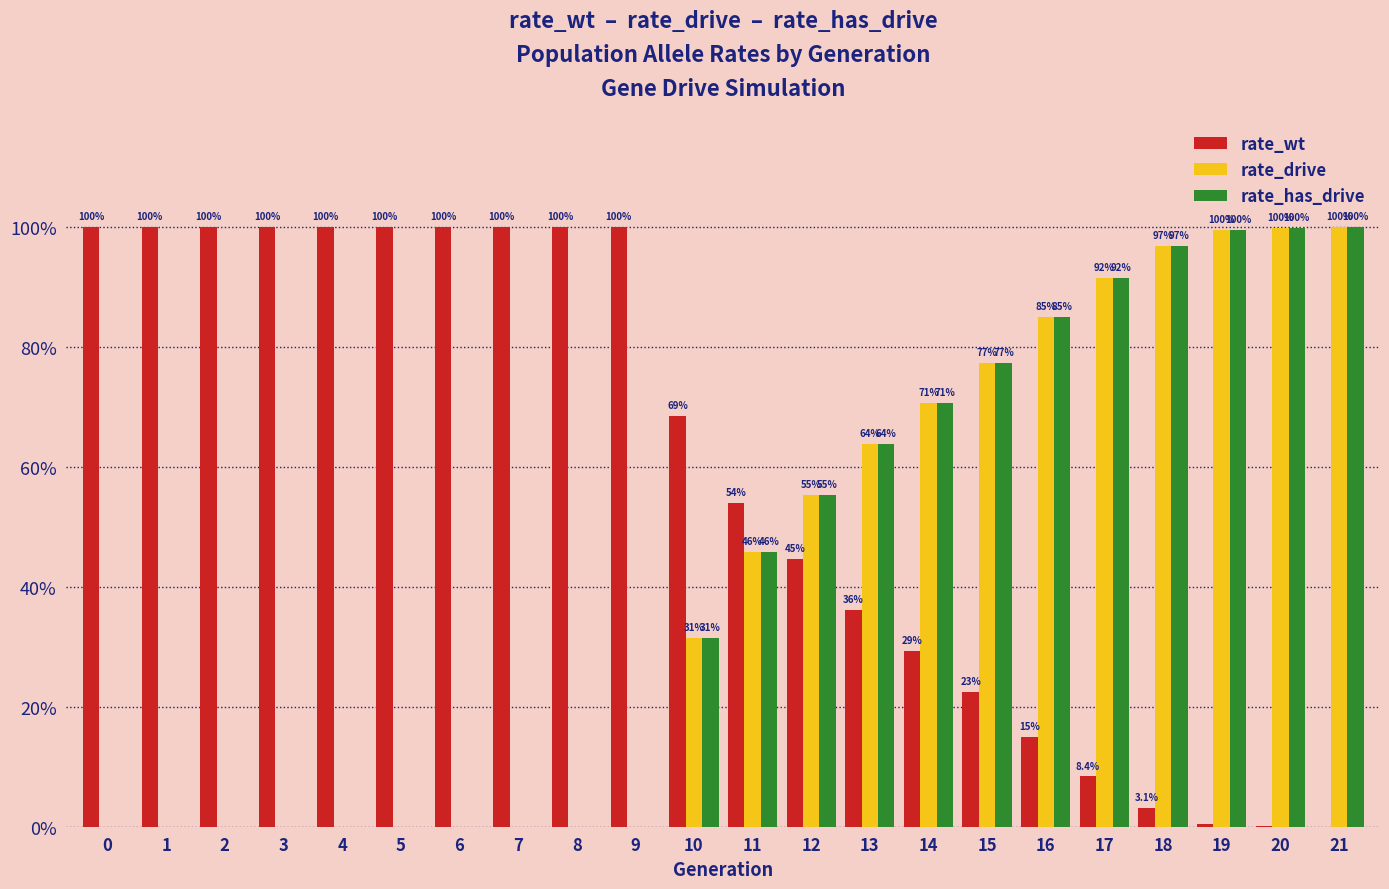

Does the chart contain stacked bars?

No